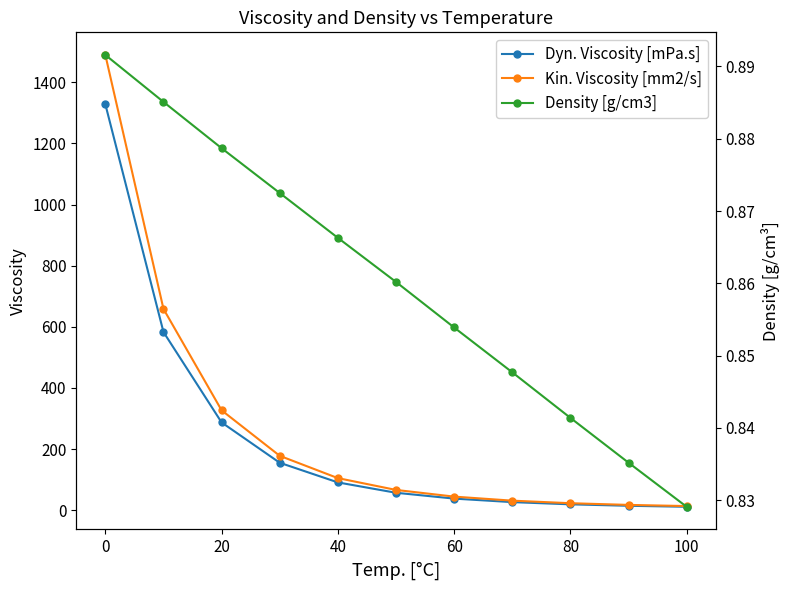

True or false: Kin. Viscosity [mm2/s] has more than 2 interior local peaks.

False